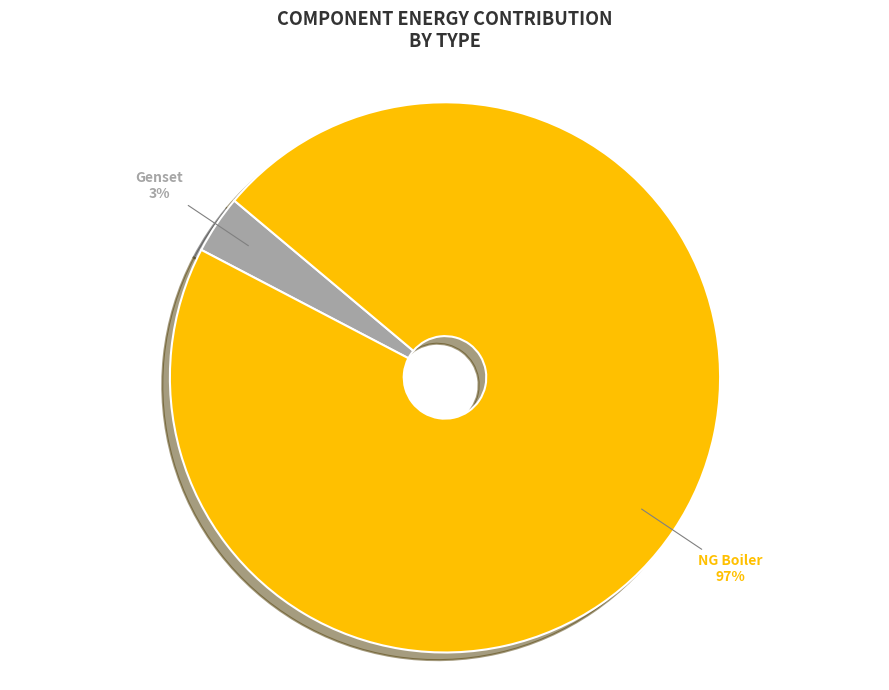

To the nearest percent, what is the average slice percentage?

50%